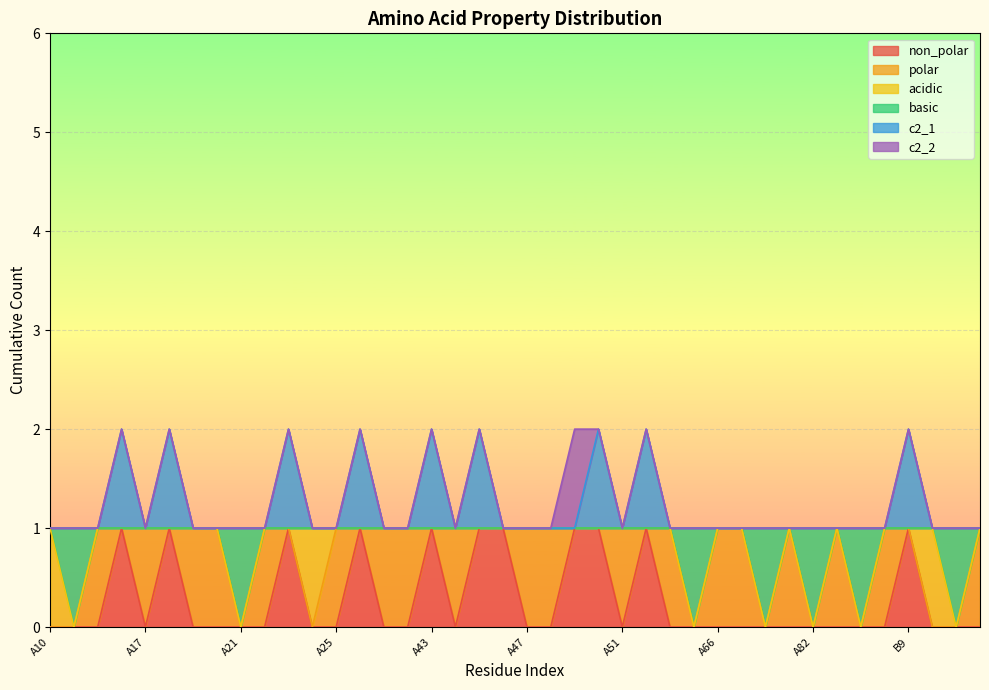

In non_polar, how many points are higher than both neighbors (excluding endpoints)?

7